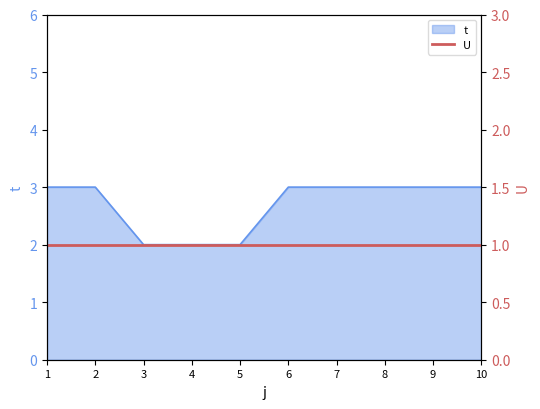

Reading left to right, what are all the values shown in this chart?

3	3	2	2	2	3	3	3	3	3